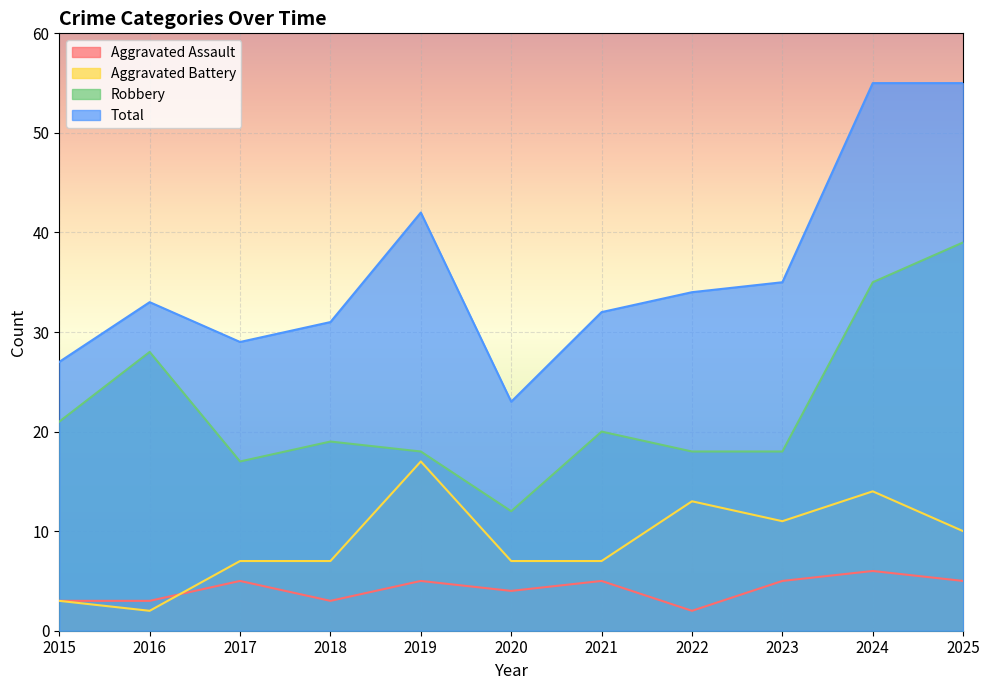

Does the chart display data point markers on the line(s)?

No